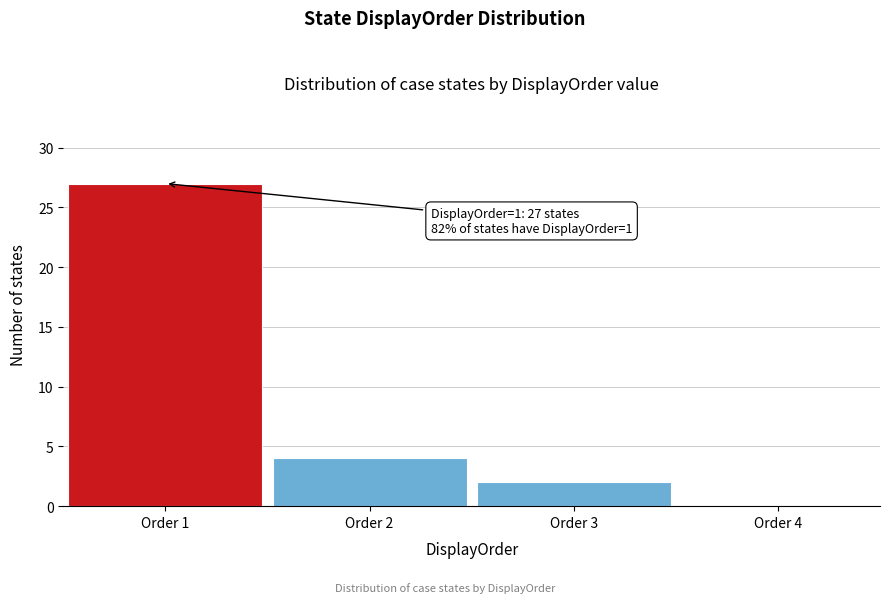

Over which range of the x-axis is the bar tallest?

0.5 to 1.5